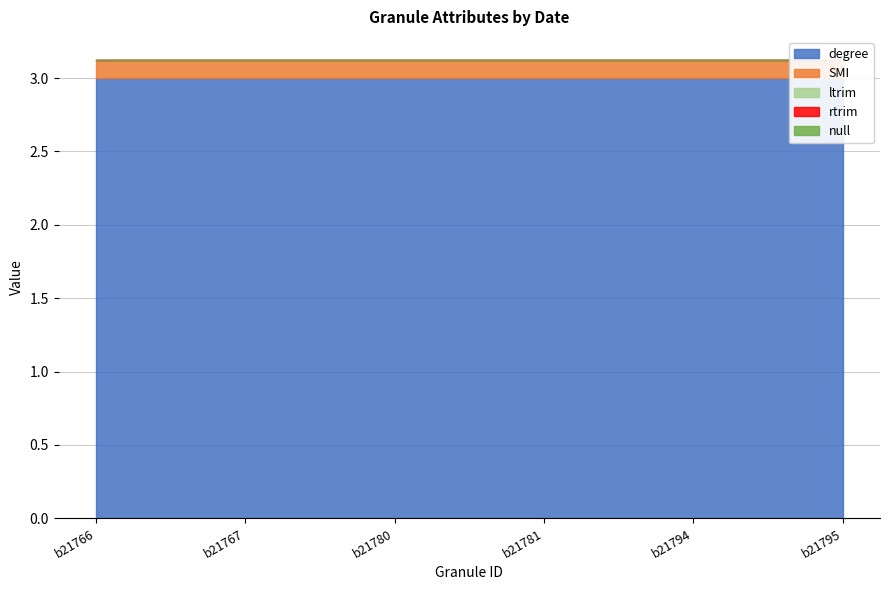

What is the total value across all series at 20220201?

3.1